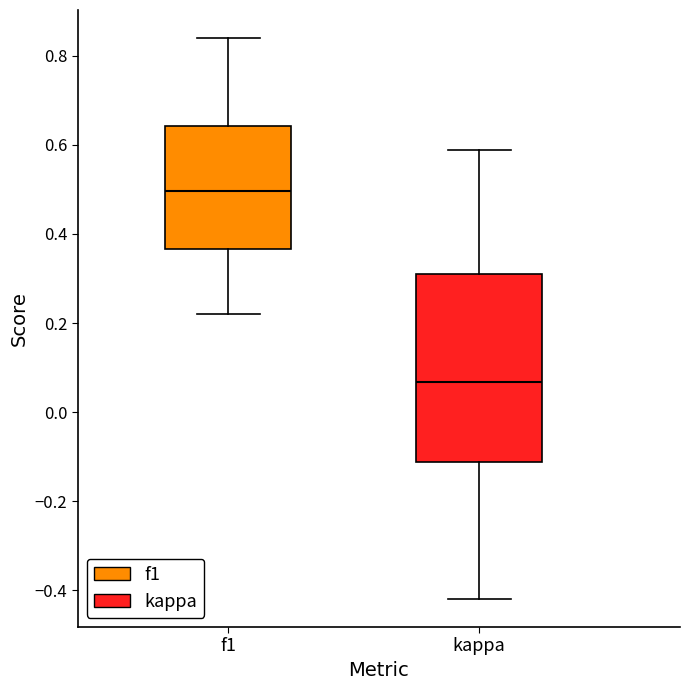

Which box has the lowest median line?

kappa